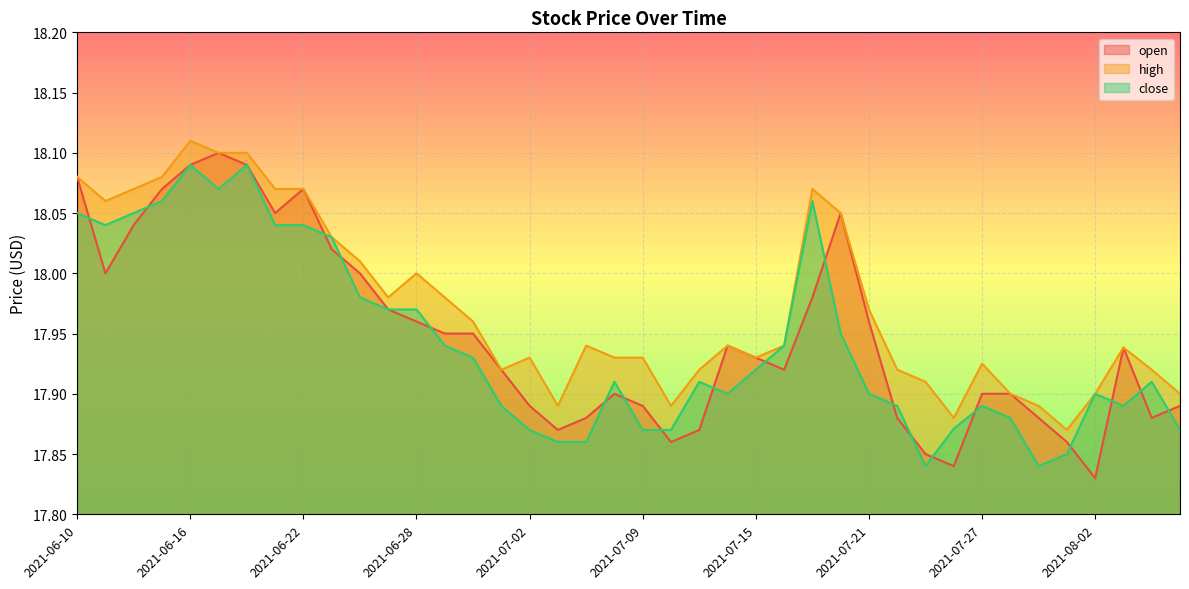

What is the difference between the maximum and minimum values in the open series?

0.3